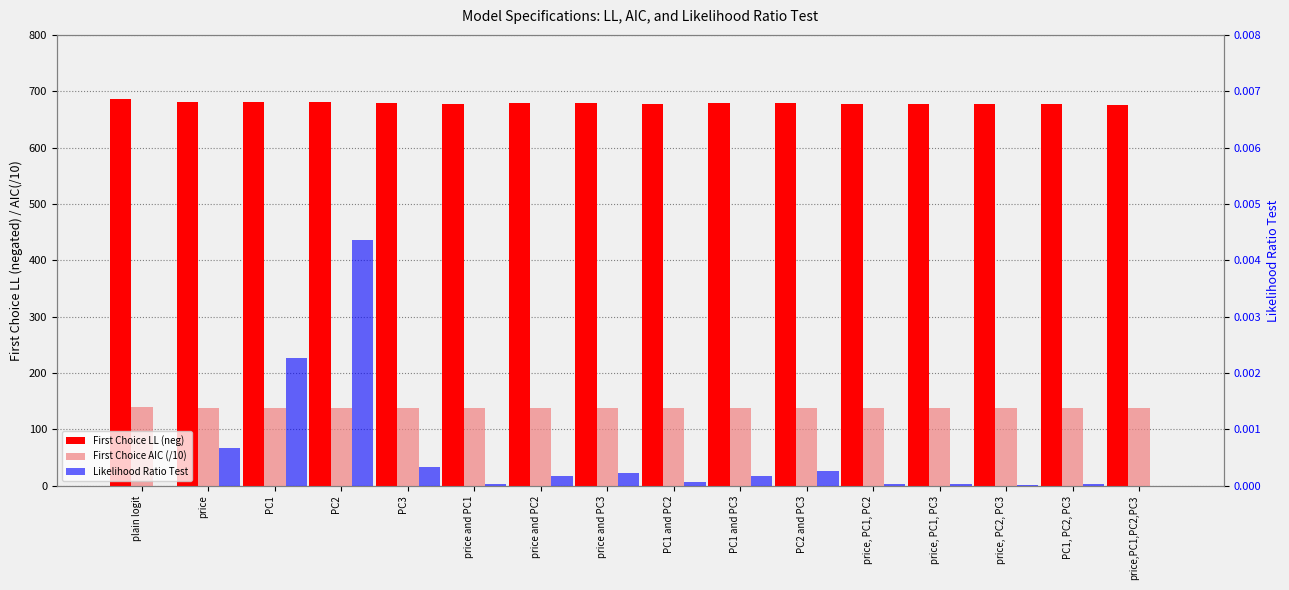

List the series in order of their peak value, highest first.

First Choice LL (neg), First Choice AIC (/10), Likelihood Ratio Test